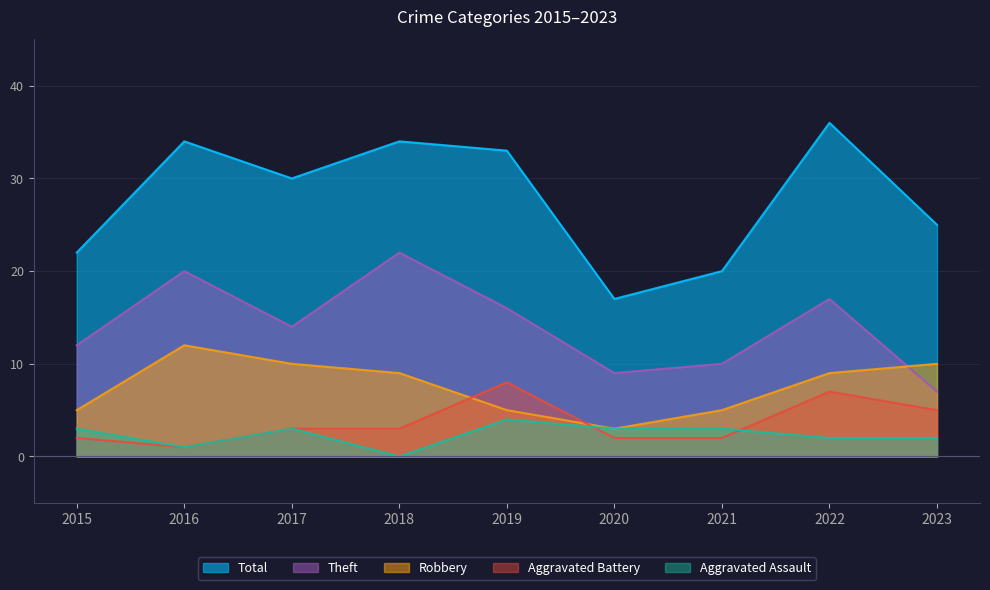

Is it true that Robbery equals 10 at 2017?

True